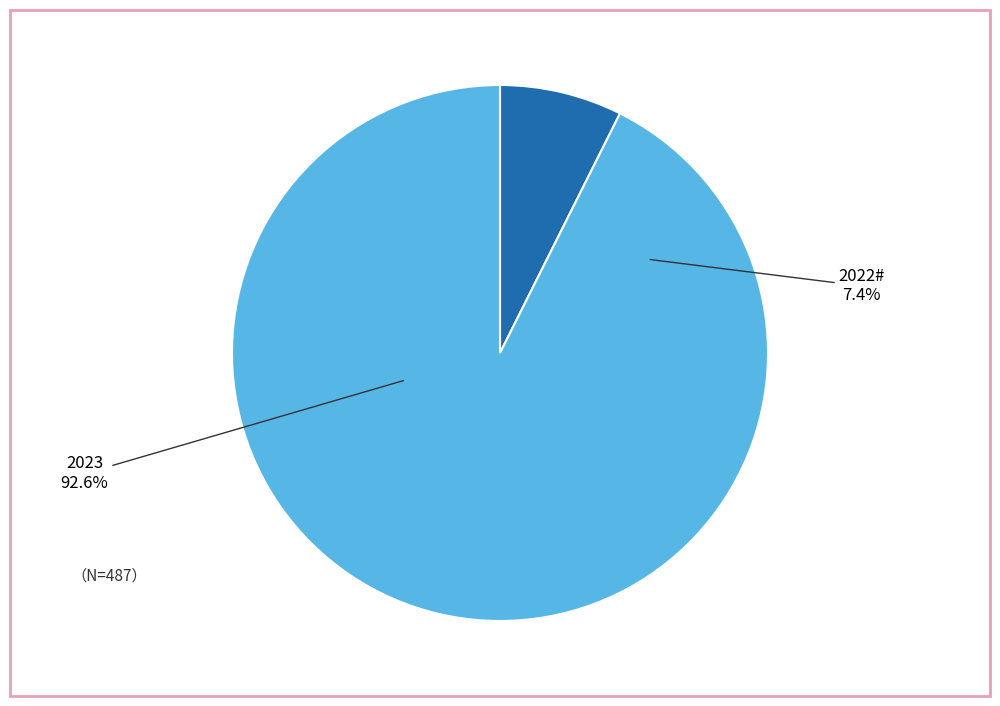

Which category accounts for the majority?

2023